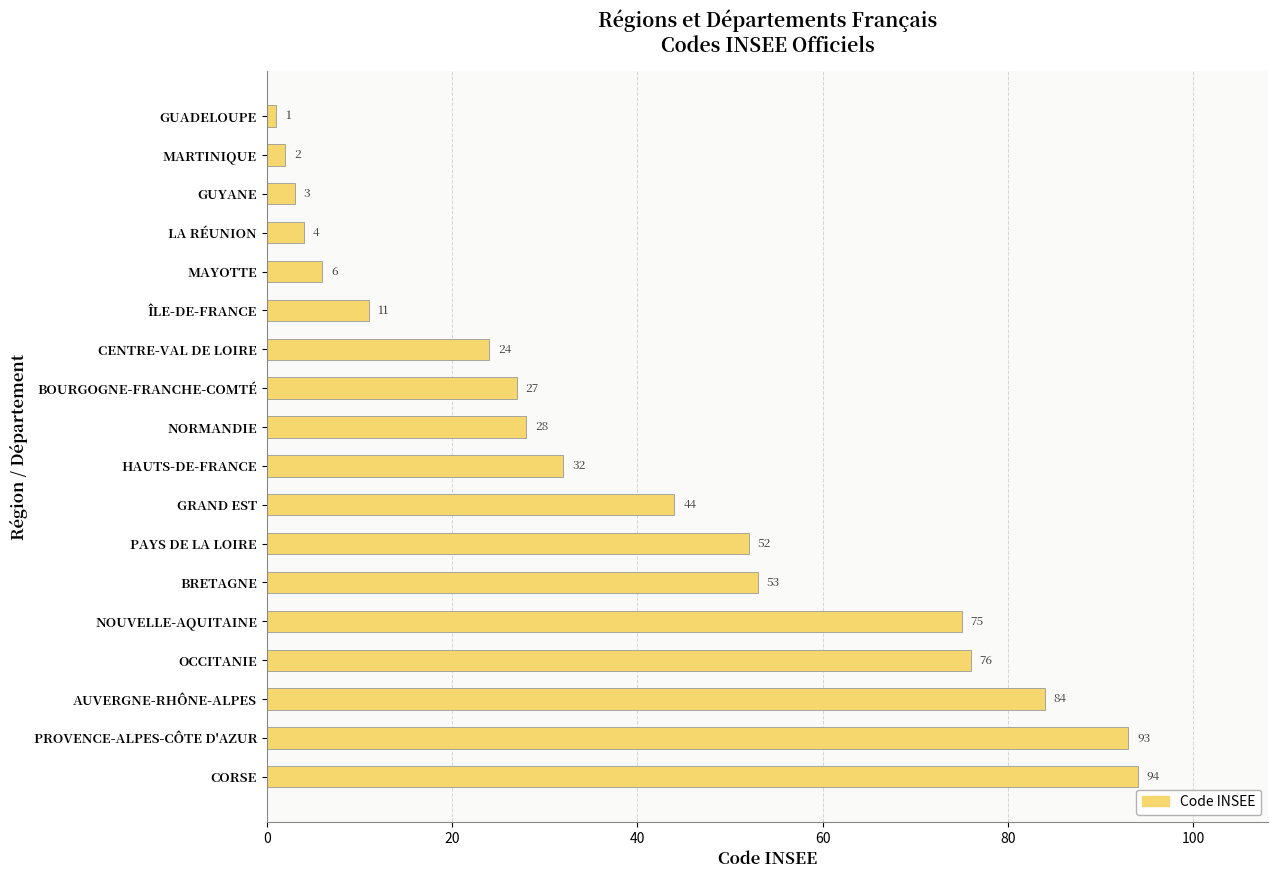

What is the average value?

39